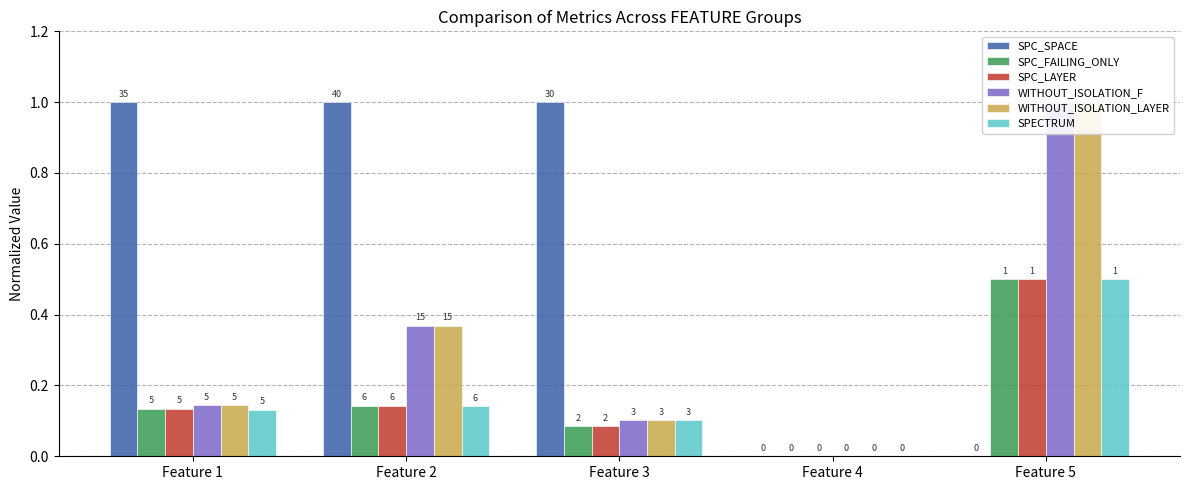

Read the WITHOUT_ISOLATION_F value at Feature 2.

0.4